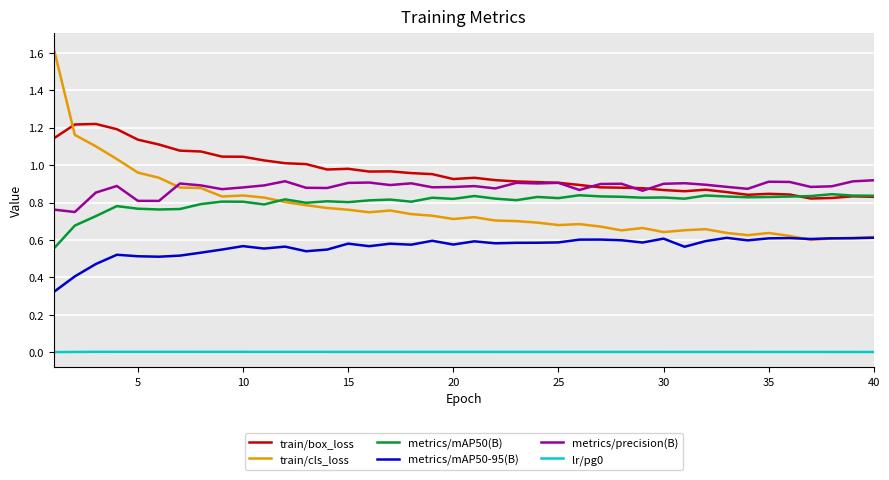

Which series has the largest total across all categories?

train/box_loss